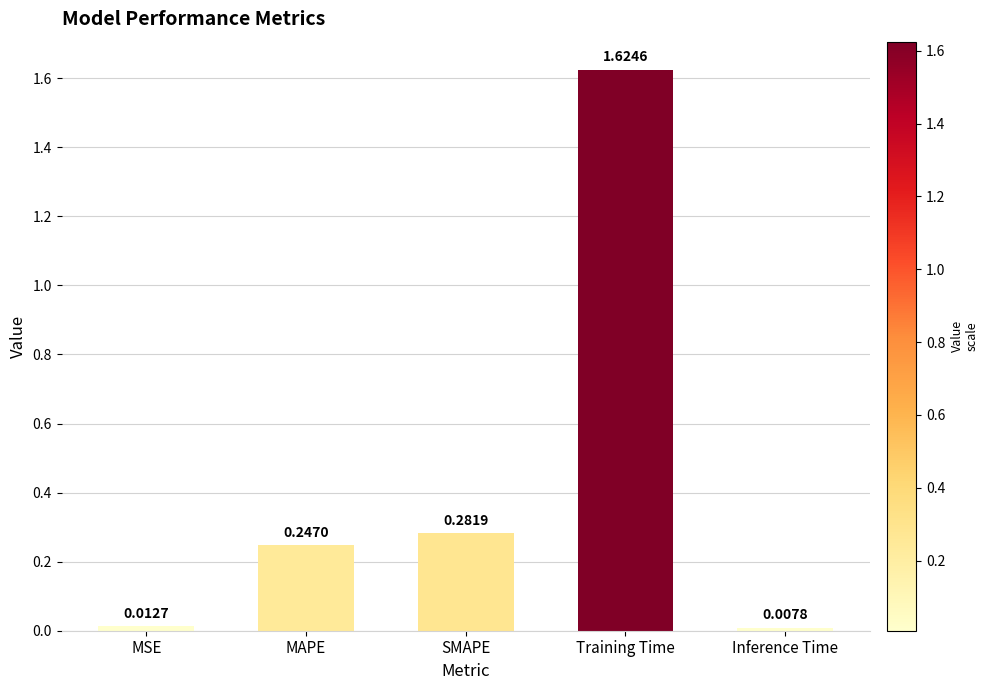

At which category does the chart reach its peak across all series?

Training Time